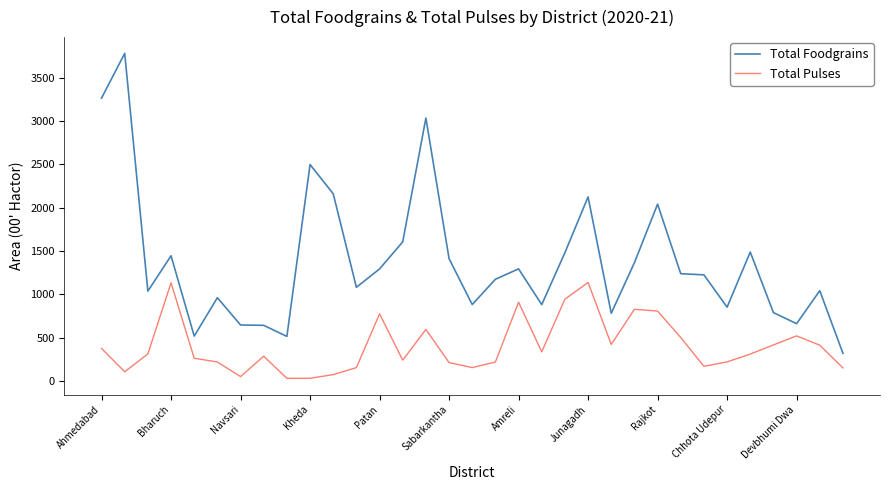

List the series in order of their peak value, lowest first.

Total Pulses, Total Foodgrains